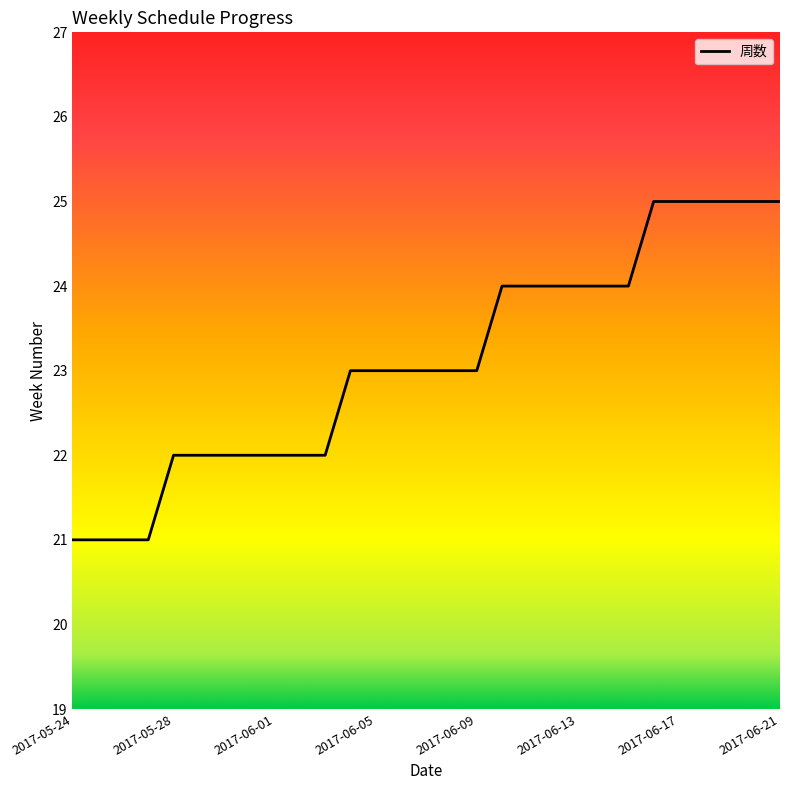

What is the minimum value shown in the chart?

21